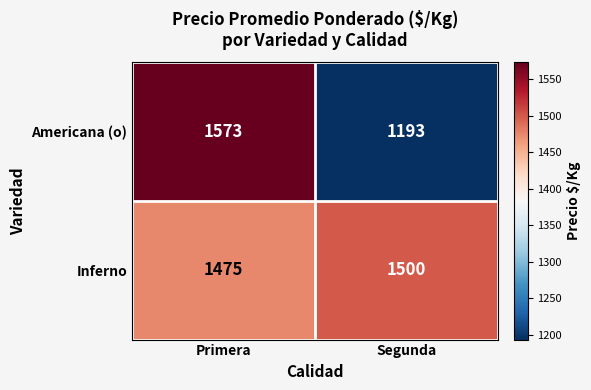

What is the smallest value displayed?

1193